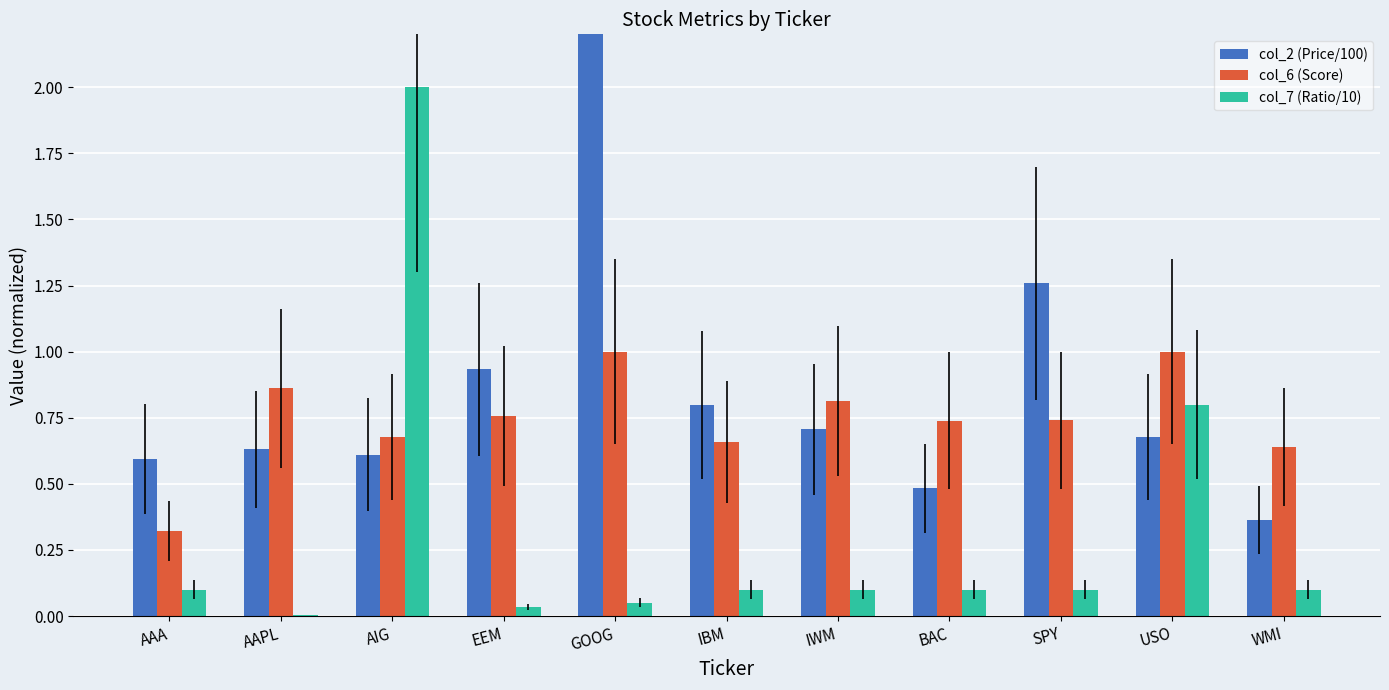

What is the label of the 3rd bar from the left?

AIG